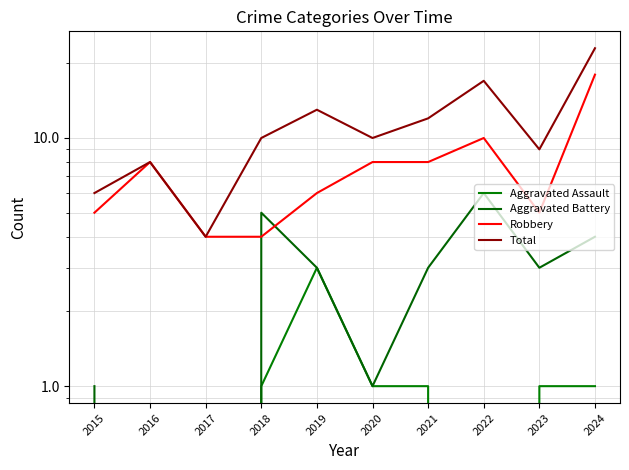

Which series has the largest range (max minus min)?

Total